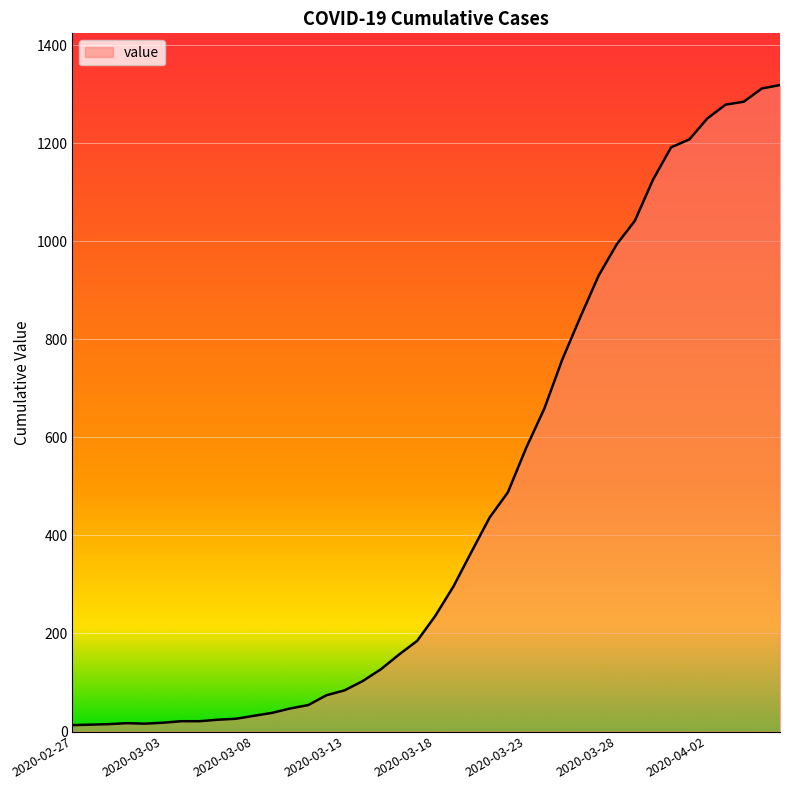

What is the difference between the maximum and minimum values?

1306